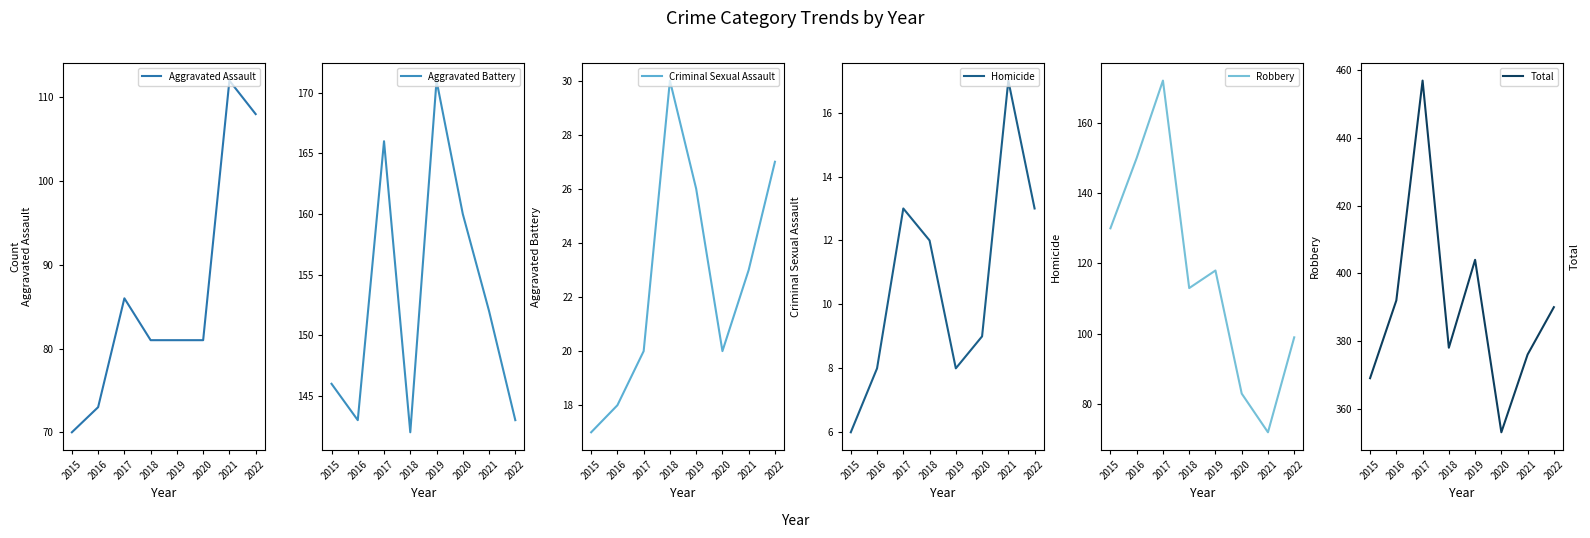

What is the value of the Robbery point at the 7th from the left?

72